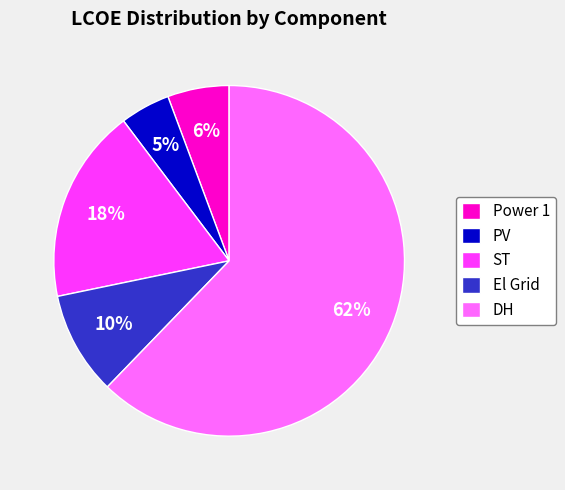

Which category has the biggest portion of the pie?

DH